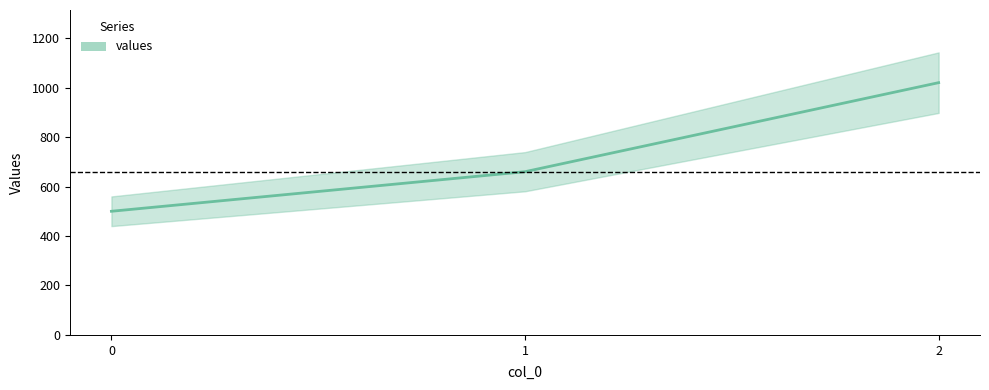

What is the average value?

727